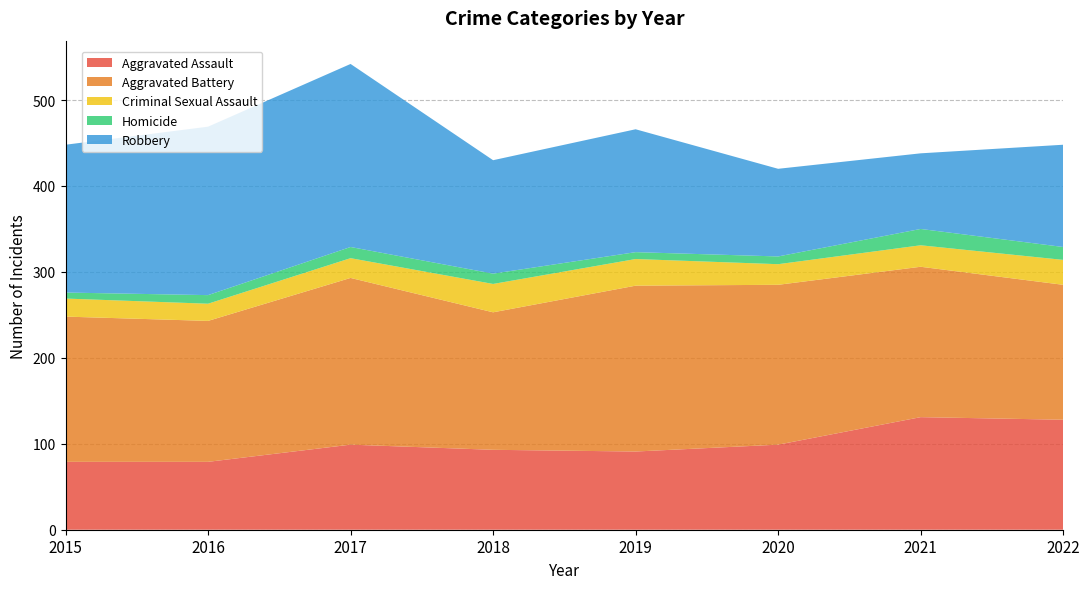

Reading left to right, extract all data points from this chart.

Aggravated Assault: 79	79	99	93	91	99	131	128
Aggravated Battery: 169	164	194	160	193	186	175	157
Criminal Sexual Assault: 21	20	23	33	31	24	25	29
Homicide: 7	10	13	12	8	9	19	15
Robbery: 172	196	213	132	143	102	88	119